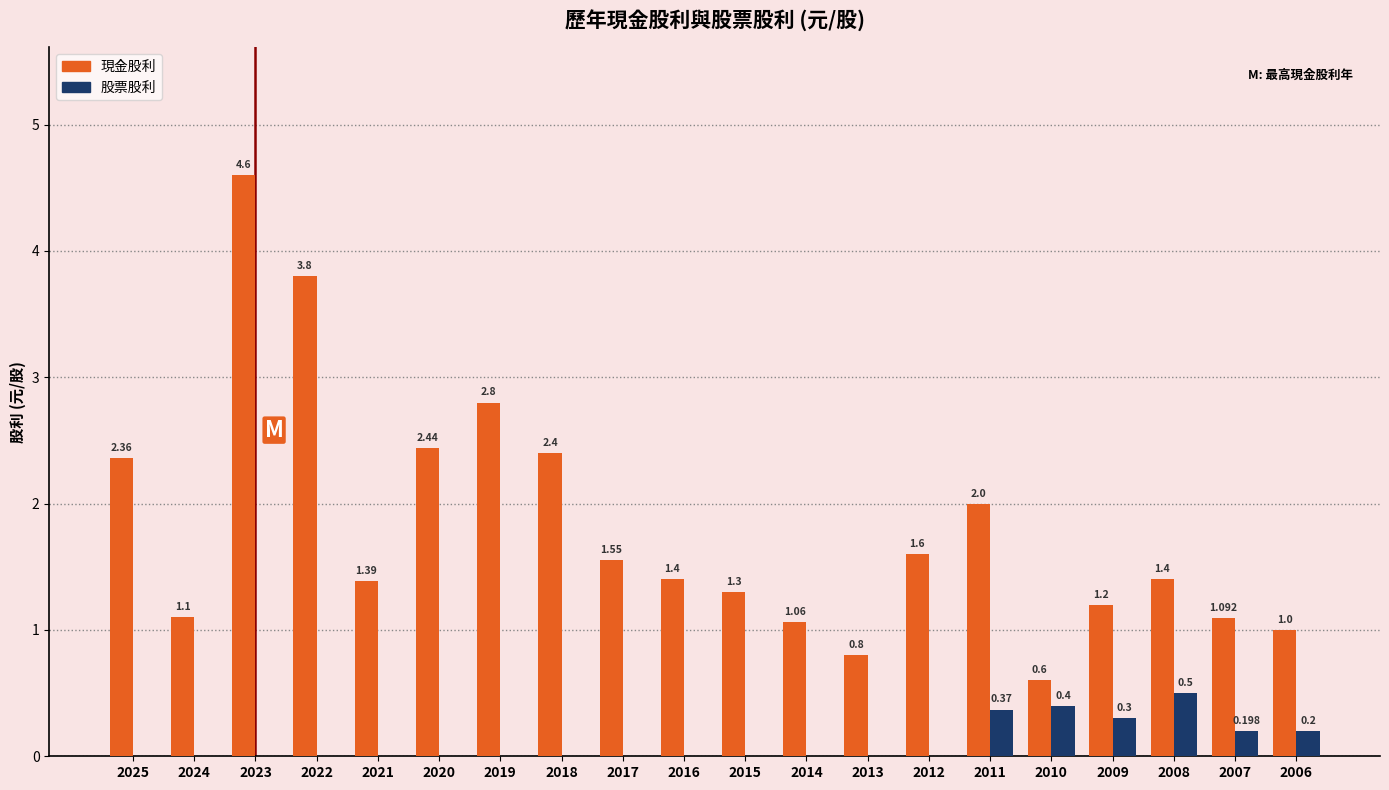

Is it true that 股票股利 equals 0.0 at 2018?

True